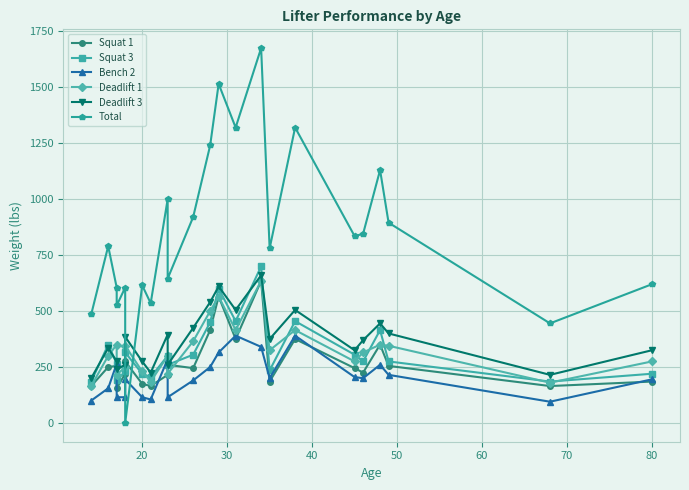

What is the average value of the Squat 1 series?

276